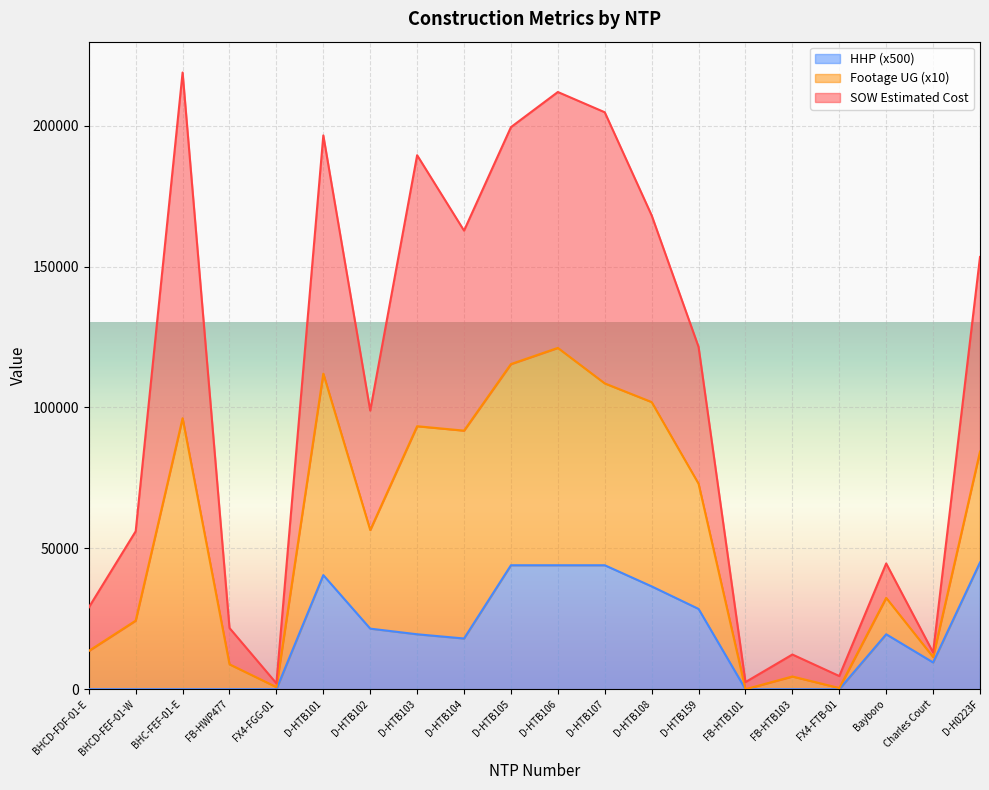

True or false: HHP has more than 0 interior local peaks.

True